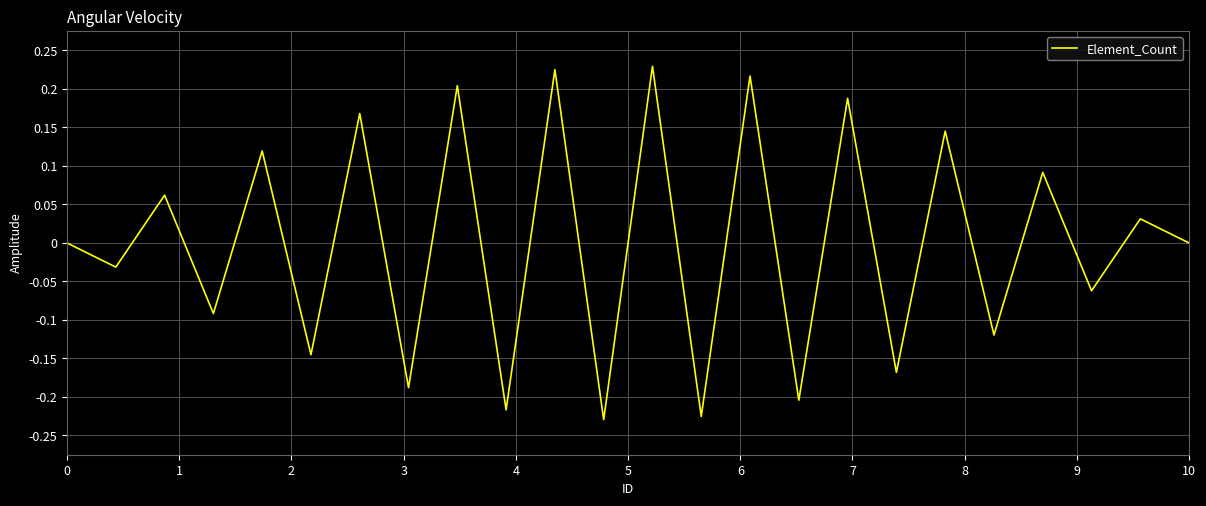

What is the difference between the maximum and minimum values?

0.5